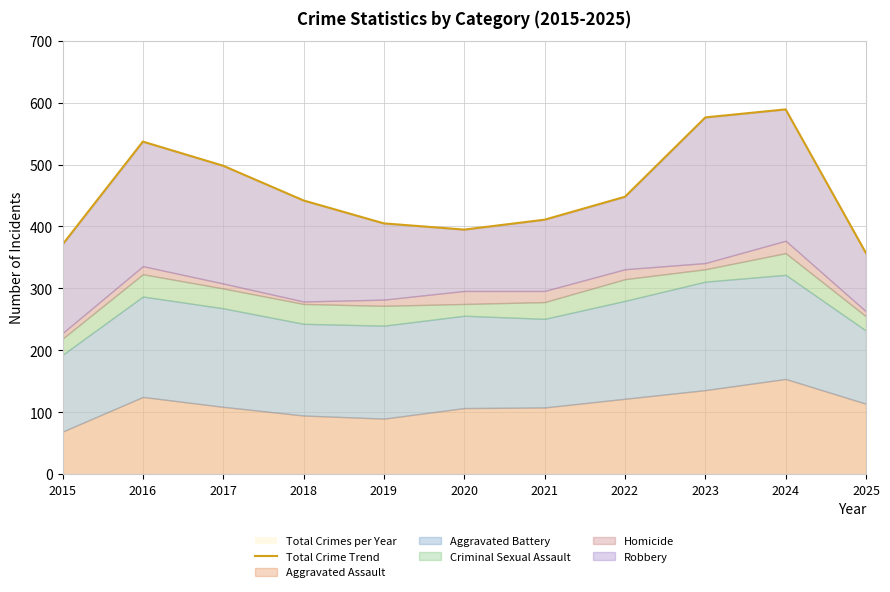

List the labels in order of value, largest first.

2024, 2023, 2016, 2017, 2022, 2018, 2021, 2019, 2020, 2015, 2025